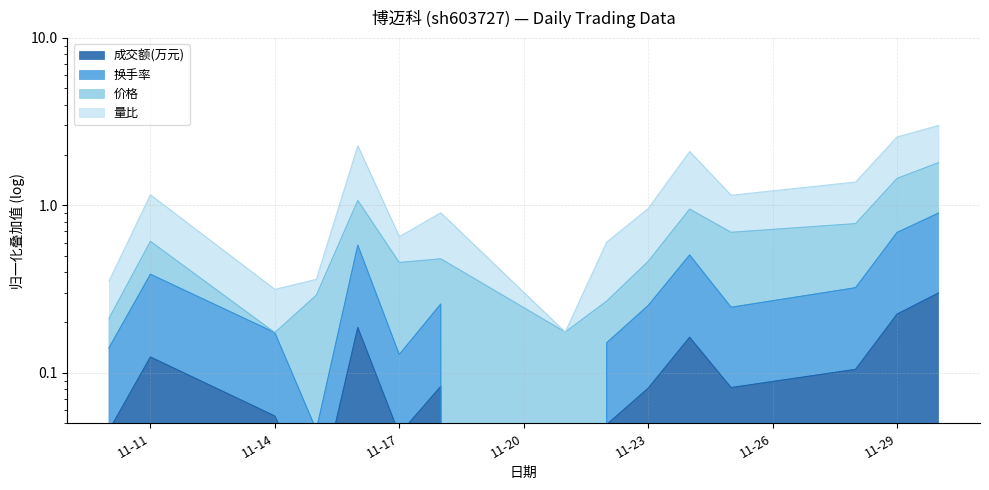

The 成交额(万元) series shows 0.2 at 2022-11-24. True or false?

True